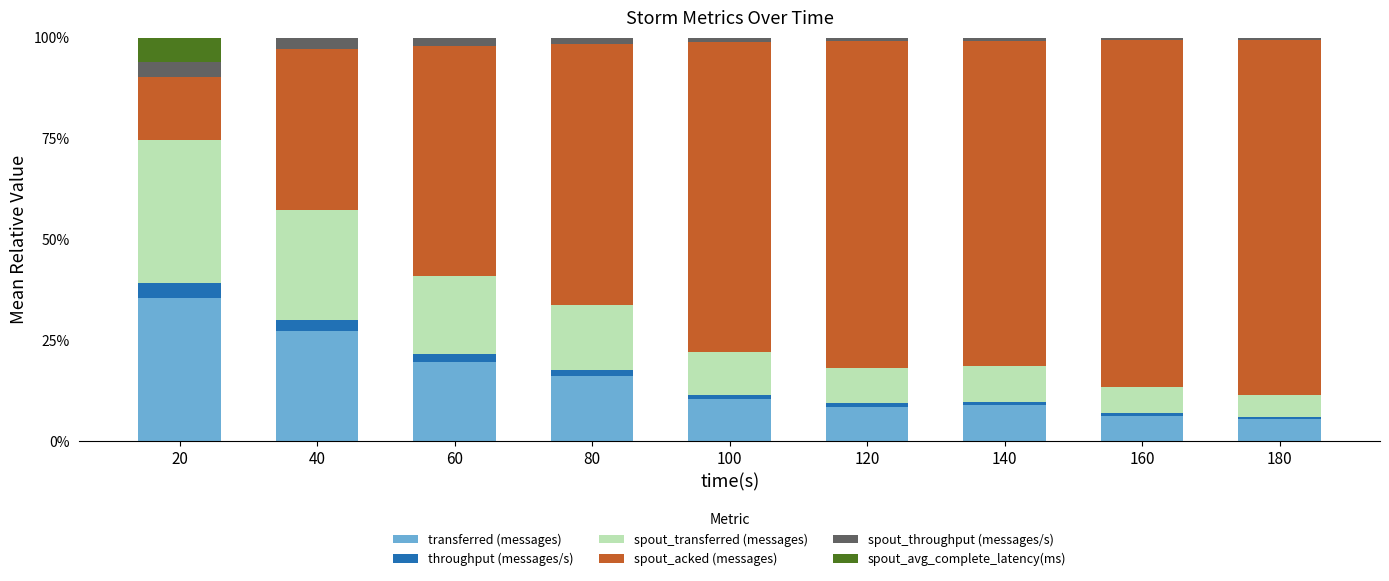

The transferred (messages) series shows 5.4 at 180. True or false?

True